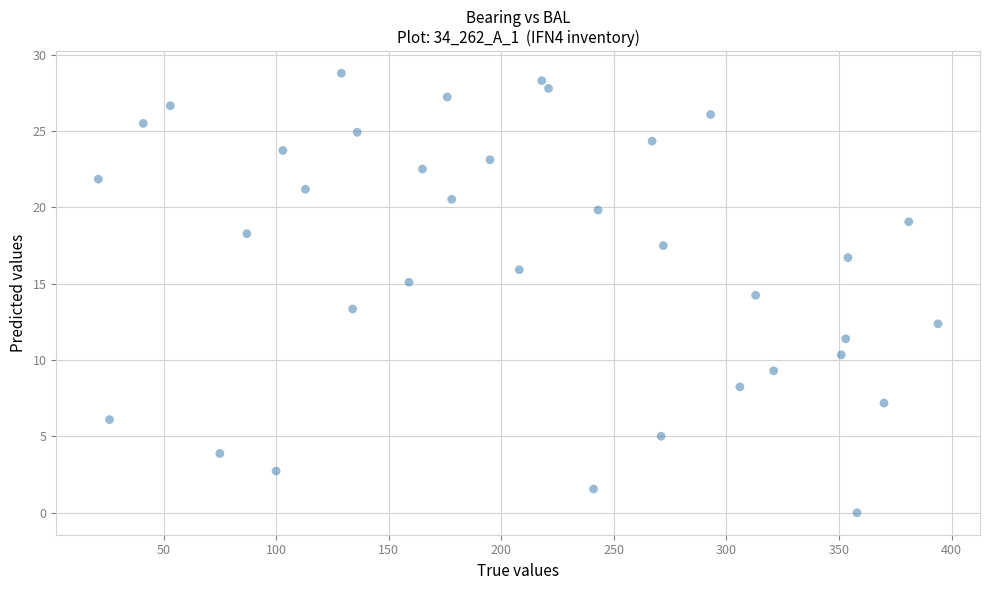

What is the range of X values (max minus min)?

373.0